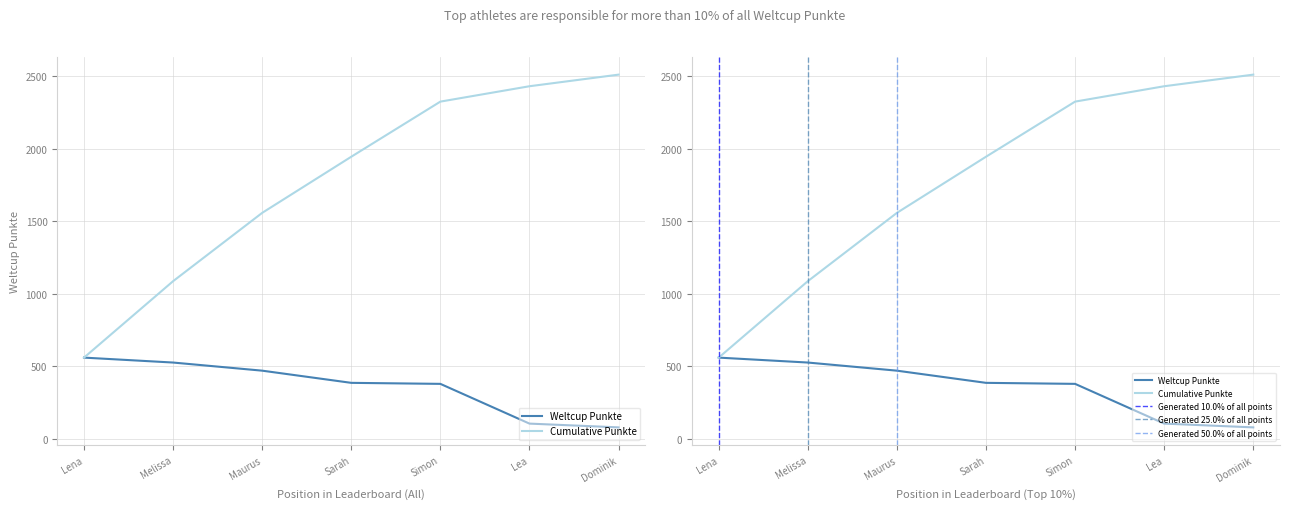

What is the value of the 3rd point from the left?

471